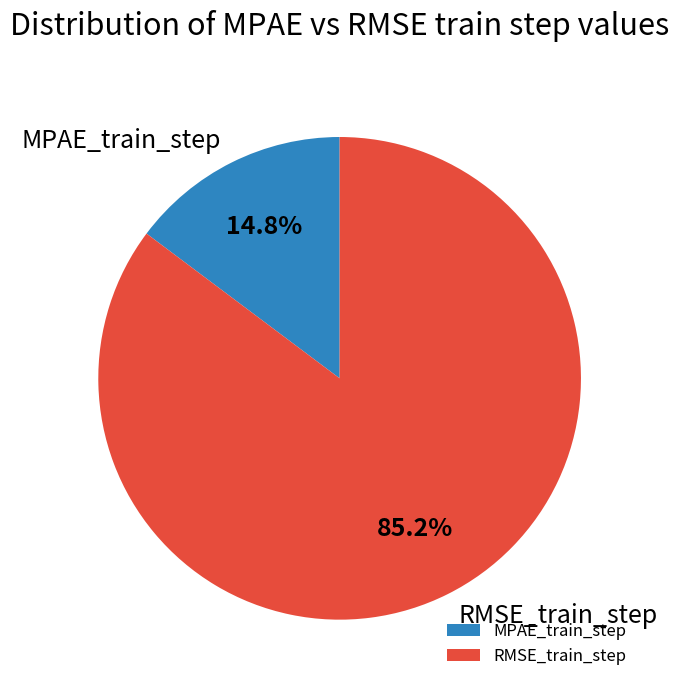

Is the sum of MPAE_train_step and RMSE_train_step greater than half?

Yes